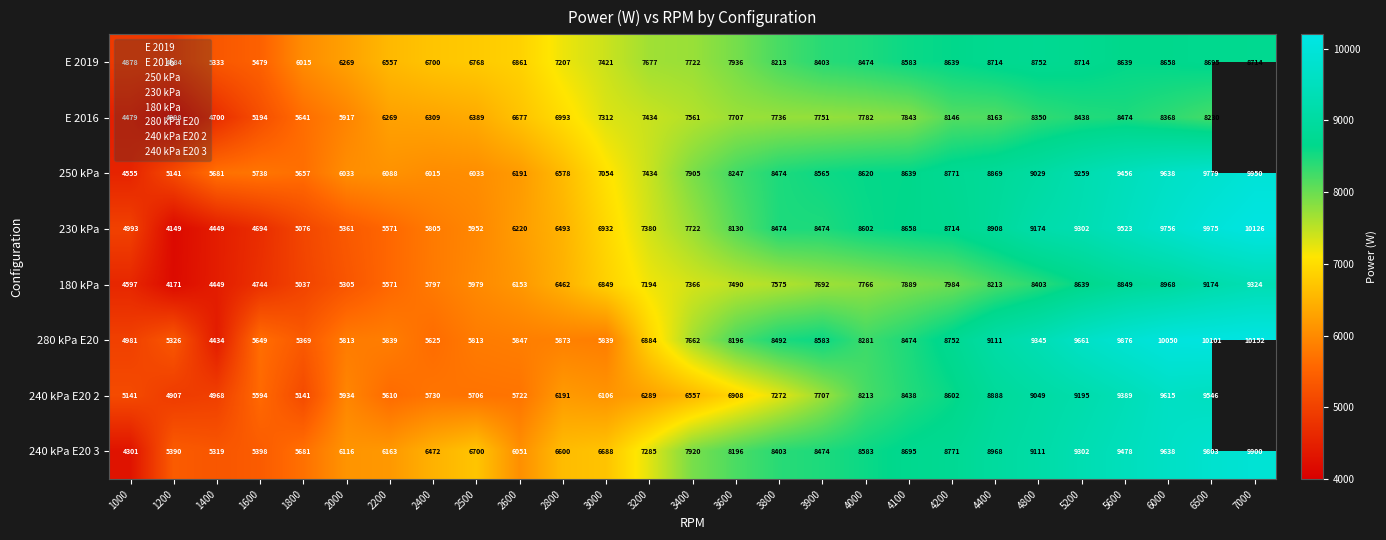

How many positive values does the E 2016 series have?

26